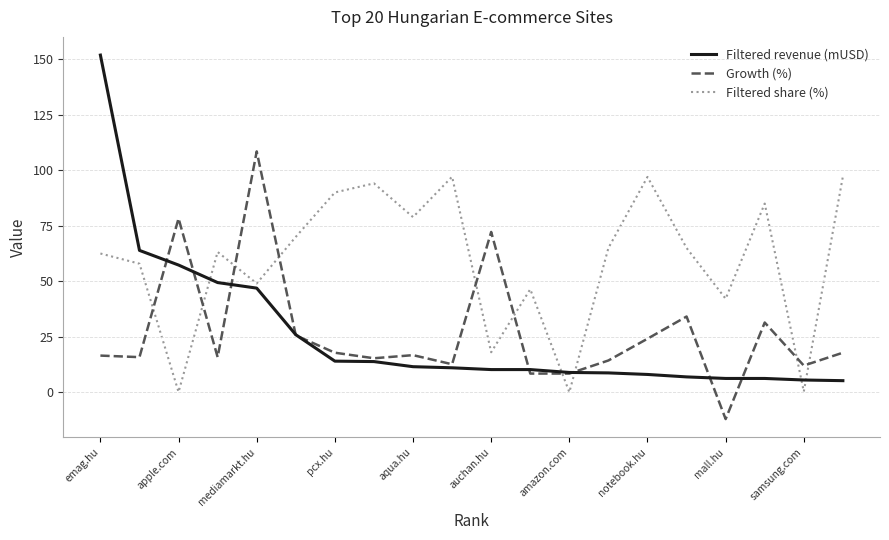

List the series in order of their peak value, highest first.

Filtered revenue (mUSD), Growth (%), Filtered share (%)